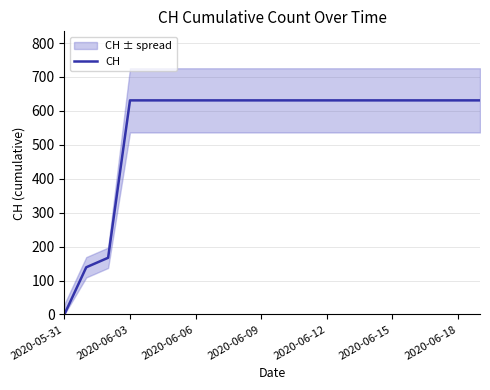

Is it true that CH equals 0 at 2020-05-31?

True